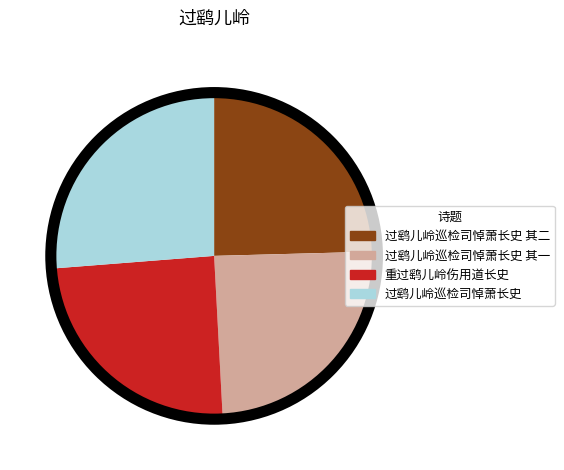

Is the sum of 重过鹞儿岭伤用道长史 and 过鹞儿岭巡检司悼萧长史 greater than half?

Yes